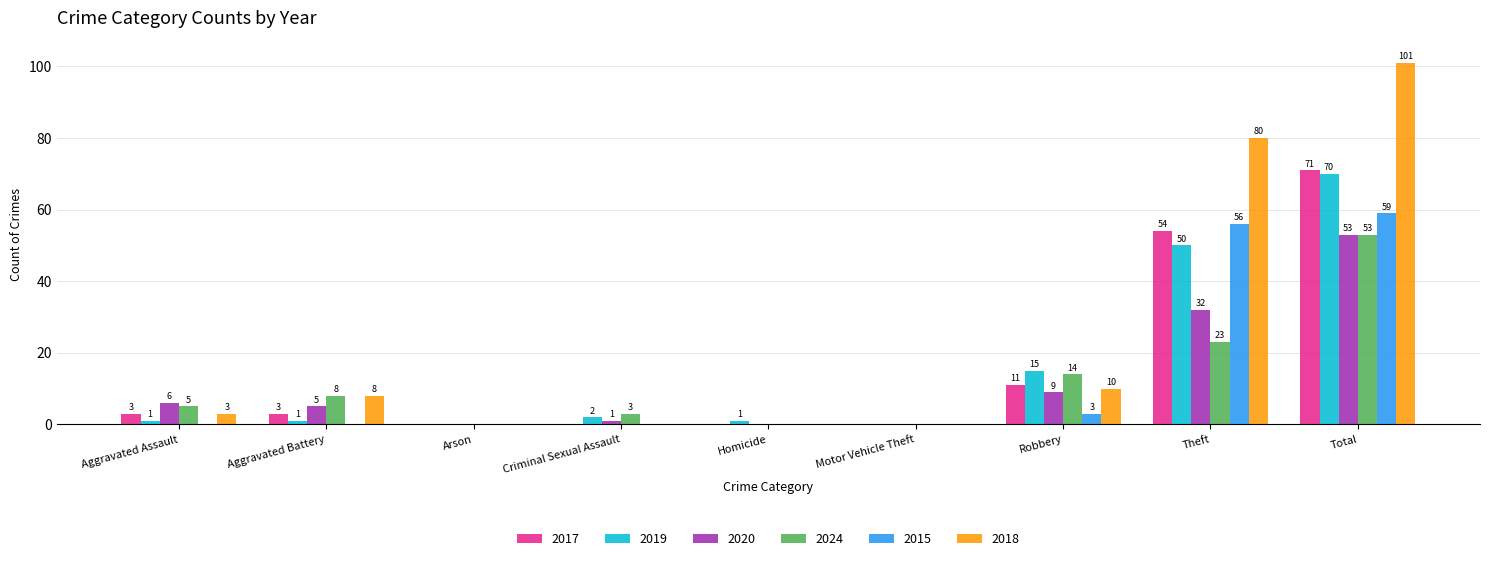

Reading left to right, list all the values displayed in this chart.

2017: Aggravated Assault=3	Aggravated Battery=3	Arson=0	Criminal Sexual Assault=0	Homicide=0	Motor Vehicle Theft=0	Robbery=11	Theft=54	Total=71
2019: Aggravated Assault=1	Aggravated Battery=1	Arson=0	Criminal Sexual Assault=2	Homicide=1	Motor Vehicle Theft=0	Robbery=15	Theft=50	Total=70
2020: Aggravated Assault=6	Aggravated Battery=5	Arson=0	Criminal Sexual Assault=1	Homicide=0	Motor Vehicle Theft=0	Robbery=9	Theft=32	Total=53
2024: Aggravated Assault=5	Aggravated Battery=8	Arson=0	Criminal Sexual Assault=3	Homicide=0	Motor Vehicle Theft=0	Robbery=14	Theft=23	Total=53
2015: Aggravated Assault=0	Aggravated Battery=0	Arson=0	Criminal Sexual Assault=0	Homicide=0	Motor Vehicle Theft=0	Robbery=3	Theft=56	Total=59
2018: Aggravated Assault=3	Aggravated Battery=8	Arson=0	Criminal Sexual Assault=0	Homicide=0	Motor Vehicle Theft=0	Robbery=10	Theft=80	Total=101